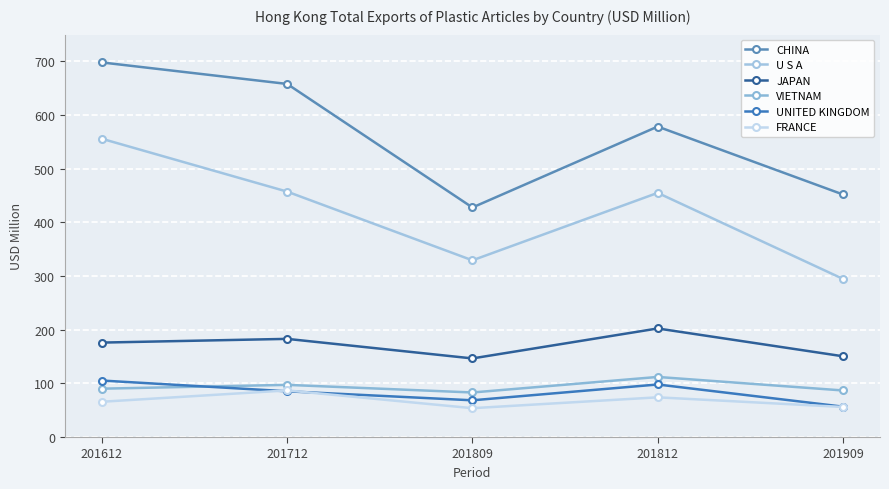

Is the value of UNITED KINGDOM at 201809 greater than the value of FRANCE at 201812?

No